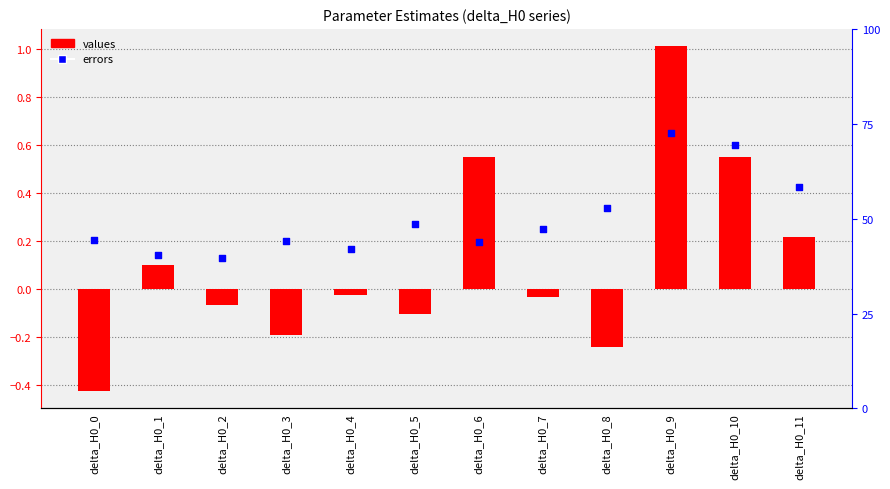

At how many categories does at least one series exceed 0?

12